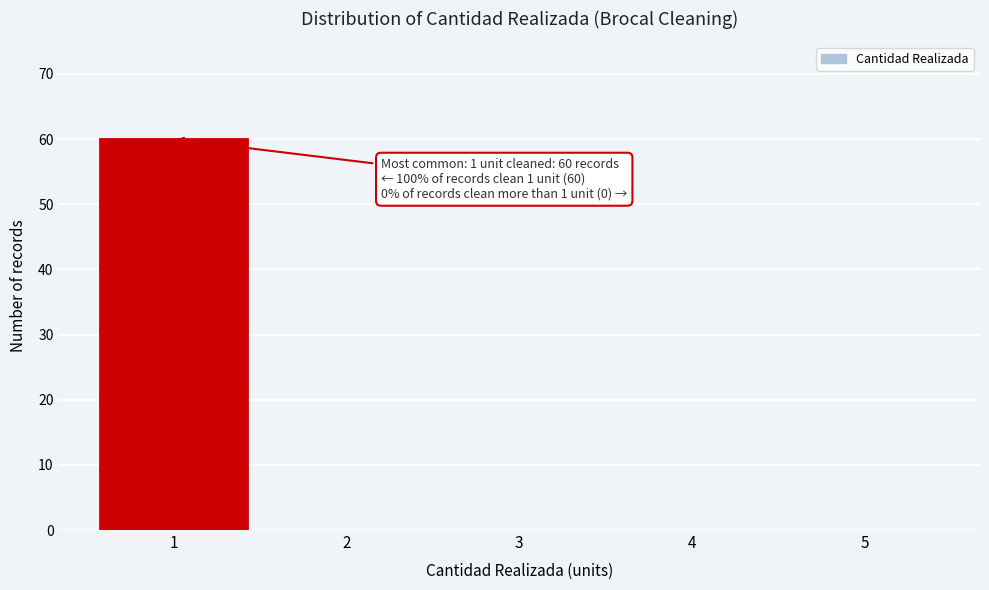

Over which range of the x-axis is the bar tallest?

0.5 to 1.5